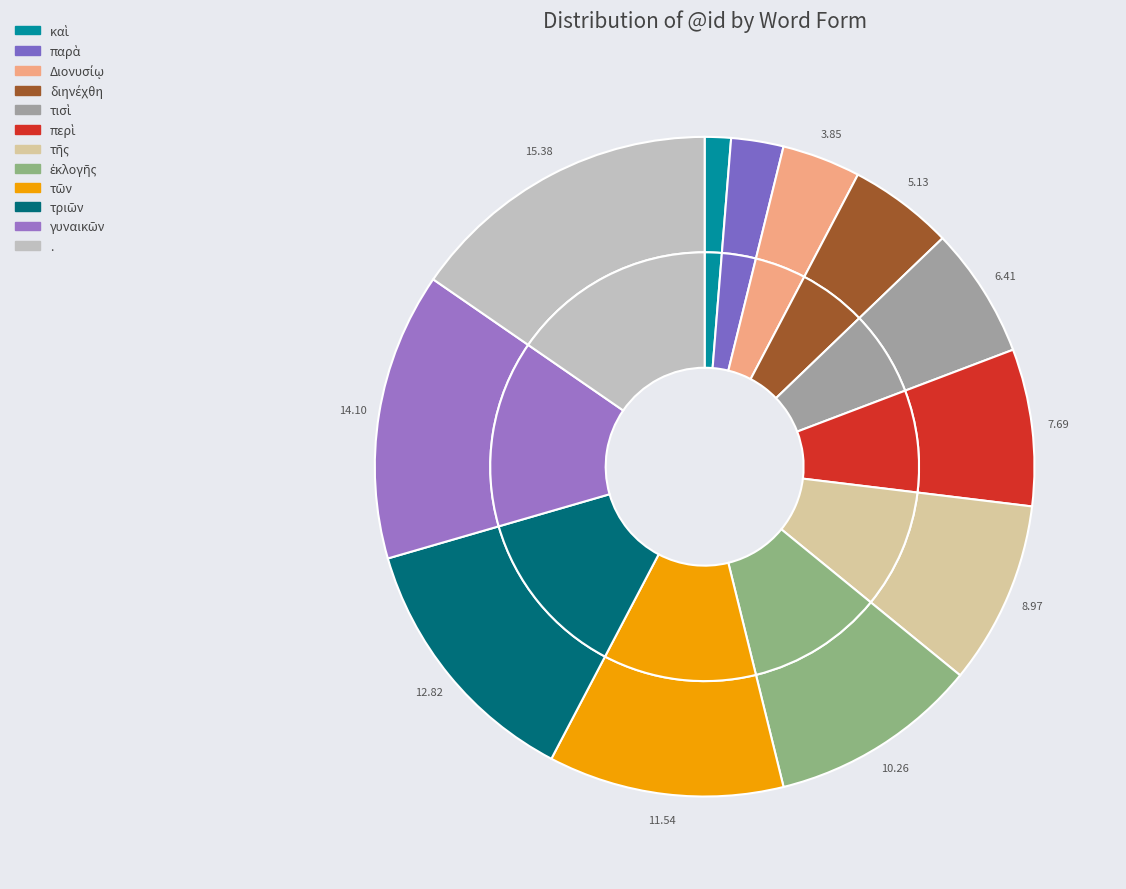

How much of the chart is everything except Διονυσίῳ?

96.2%